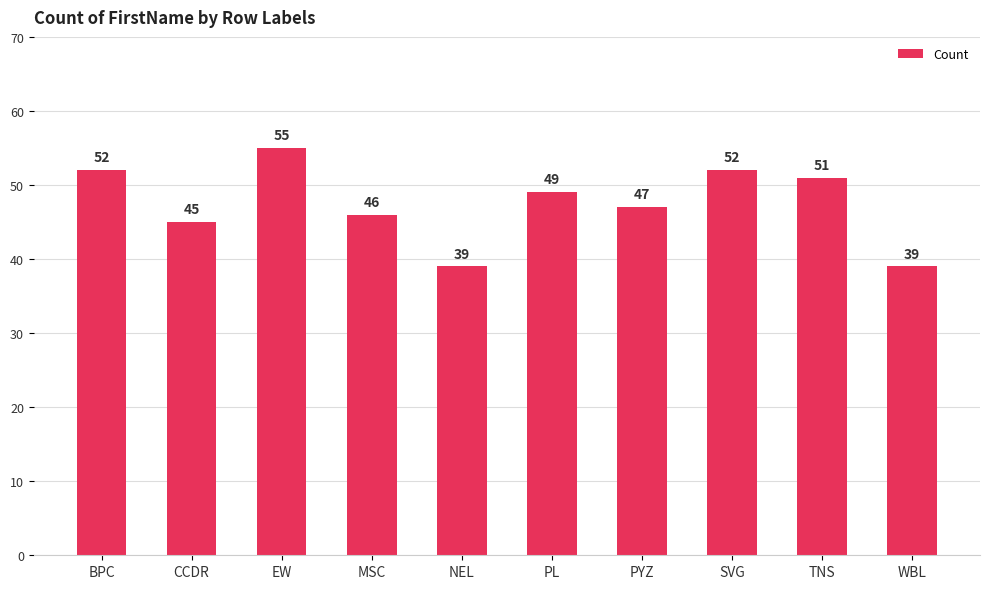

What is the difference between the values at SVG and TNS?

1